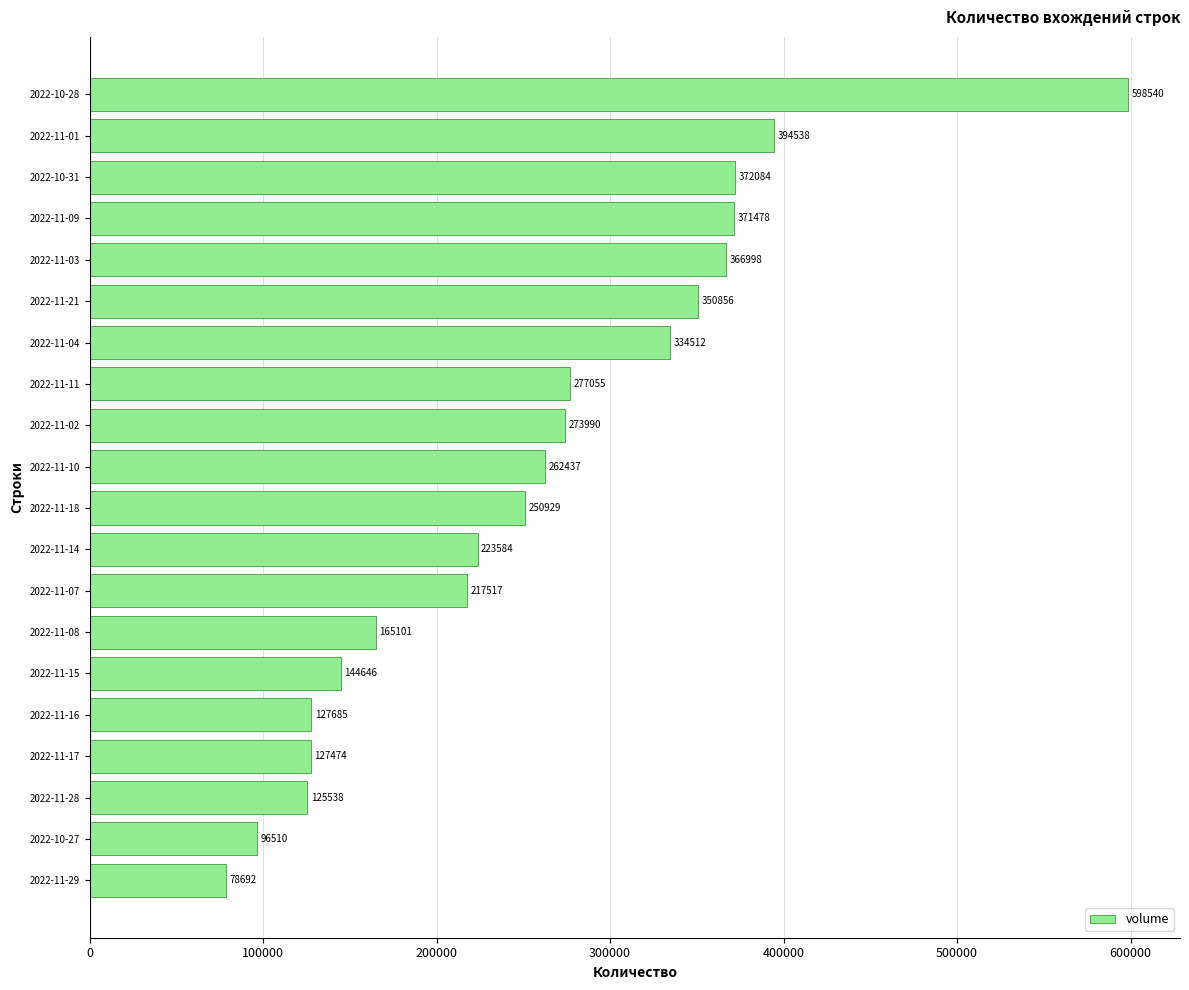

Between 2022-11-16 and 2022-11-14, which is larger?

2022-11-14